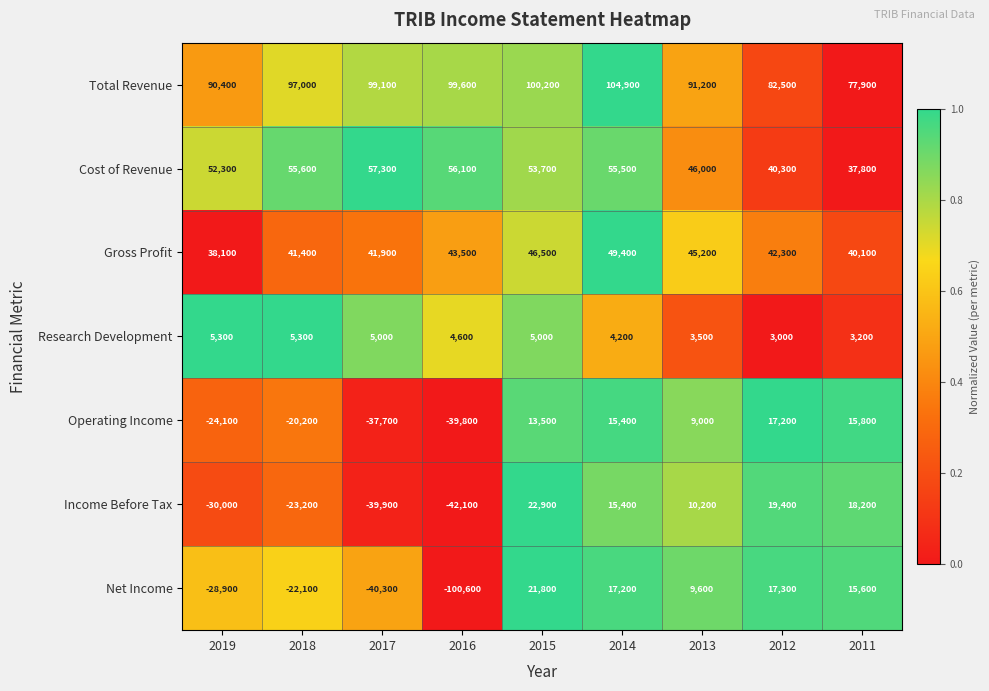

Which series has the largest total across all categories?

Total Revenue